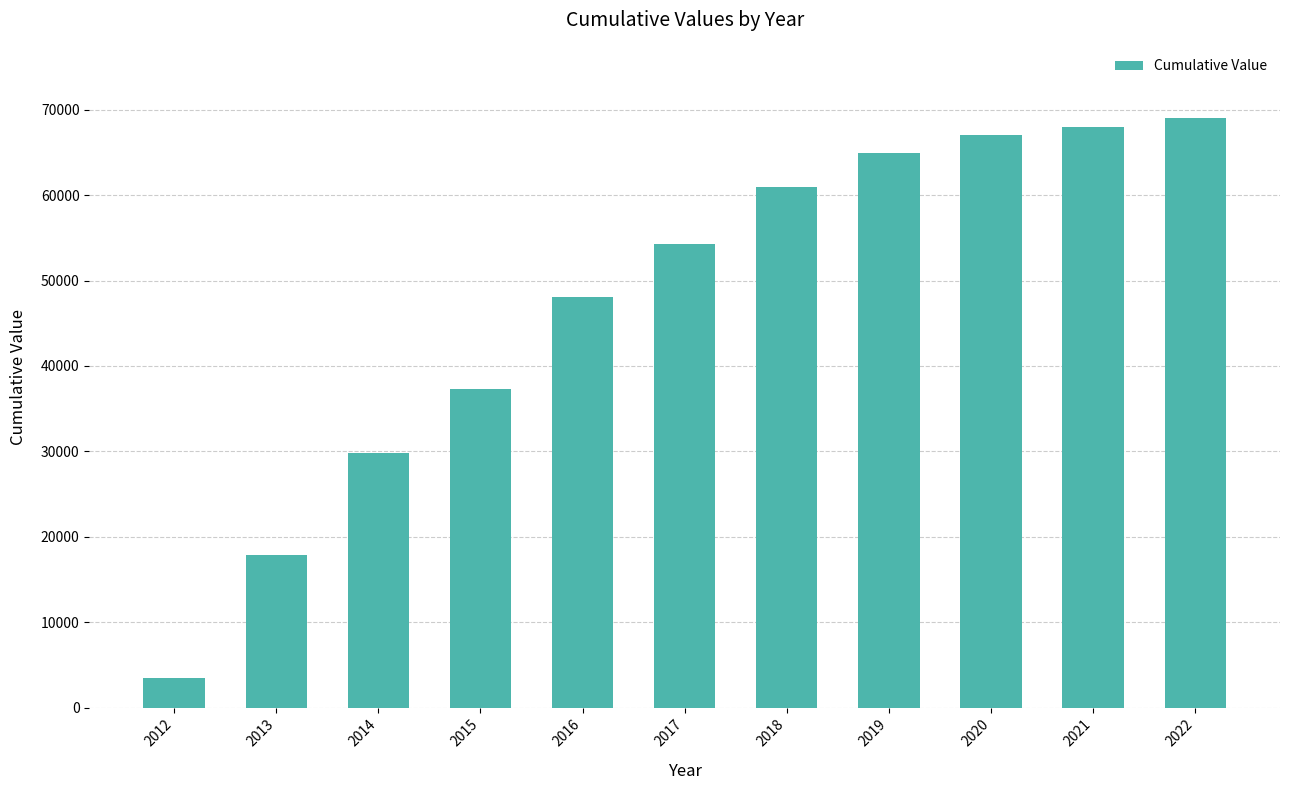

What is the ratio of the value at 2016 to the value at 2014?

1.6